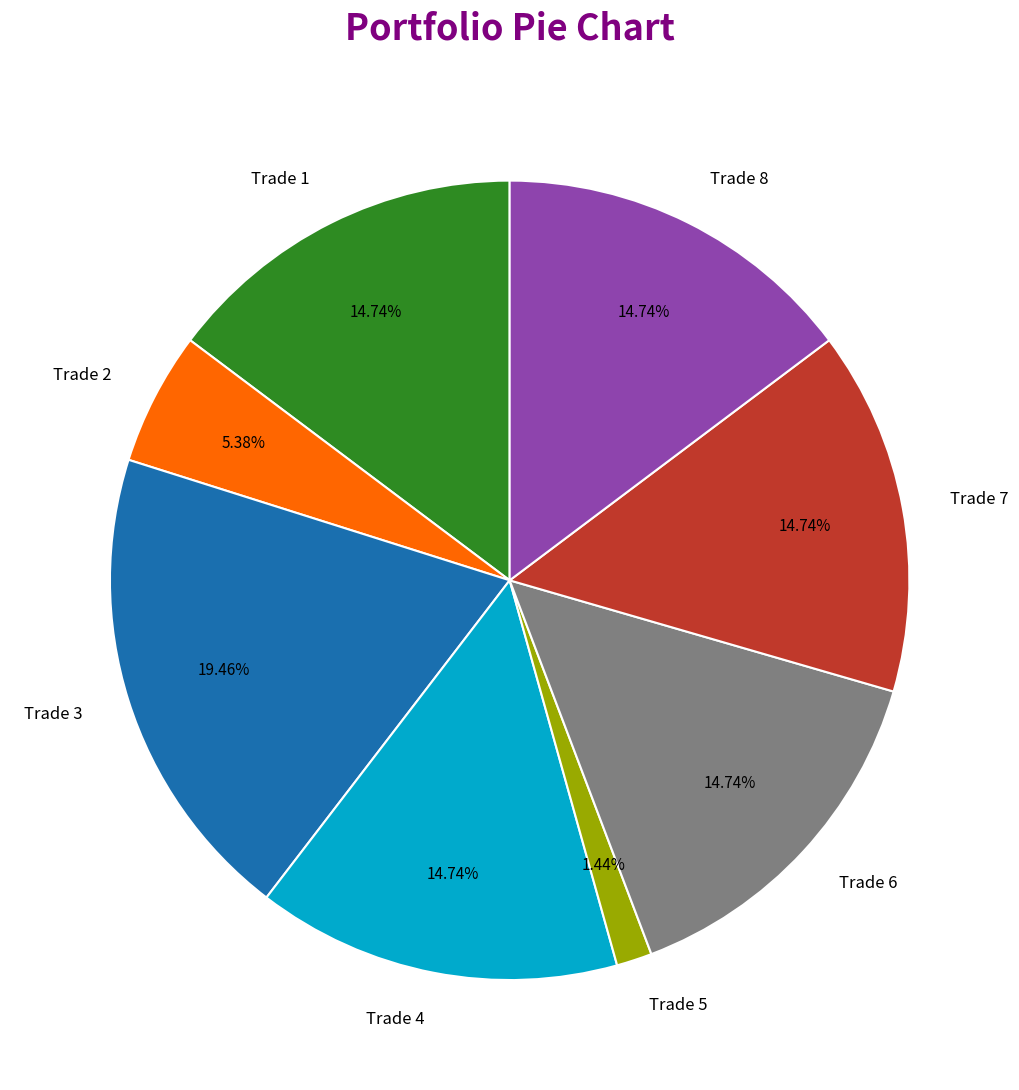

Combined, what portion of the pie is Trade 5 and Trade 4?

16.2%